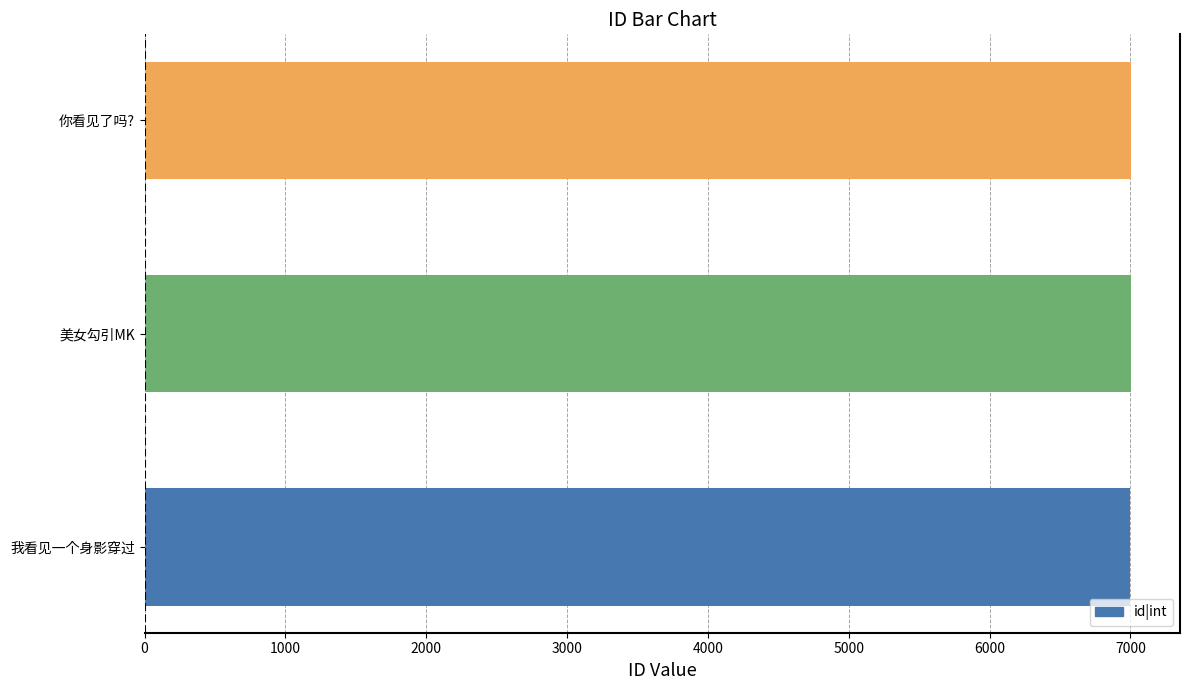

Approximately how many times larger is the value at 我看见一个身影穿过 compared to 你看见了吗??

1.0